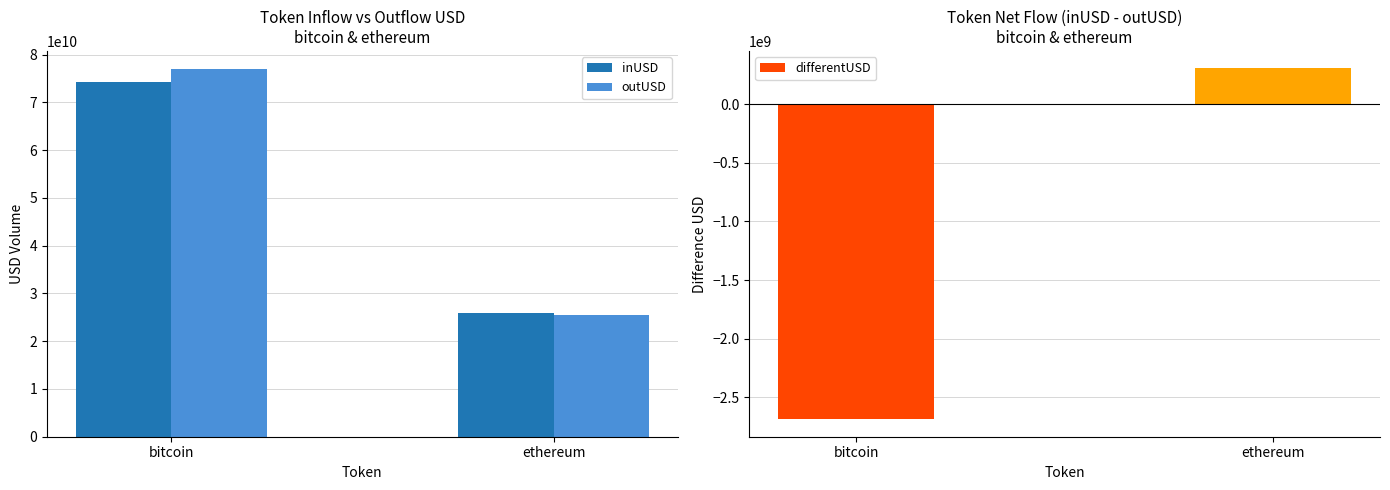

What is the difference between the highest and lowest values at ethereum?

25571954666.6